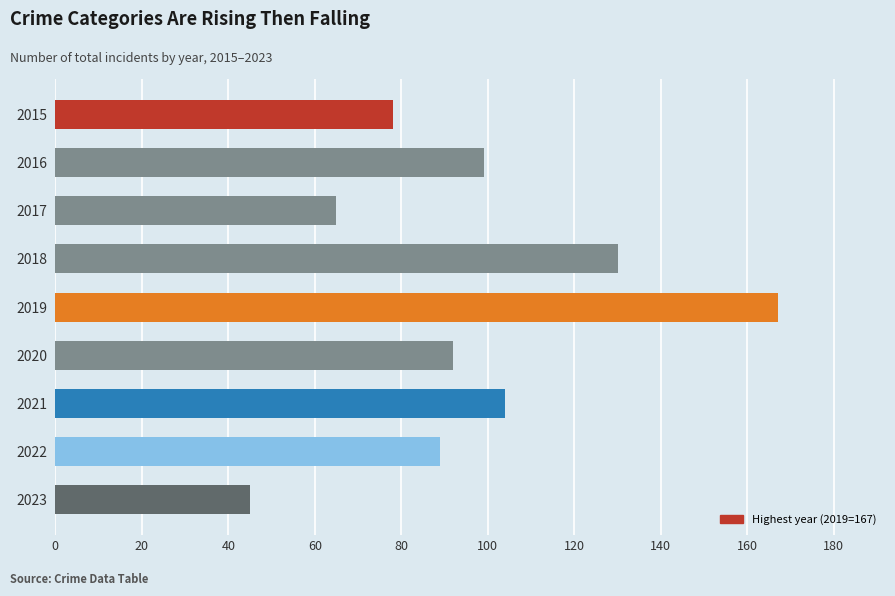

List the labels in order of value, smallest first.

2023, 2017, 2015, 2022, 2020, 2016, 2021, 2018, 2019